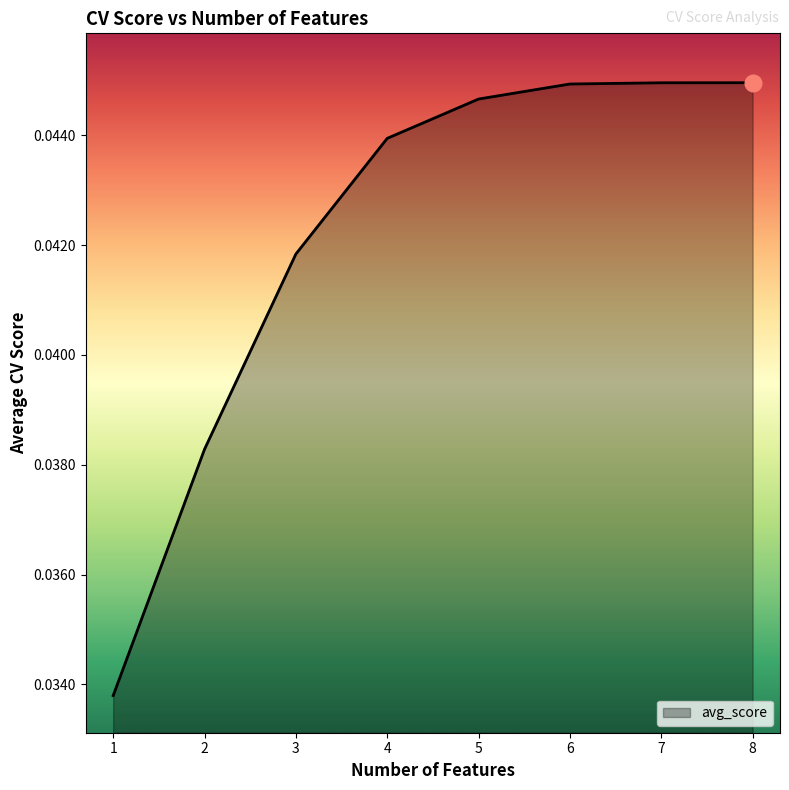

Which has a higher value, 7 or 1?

7